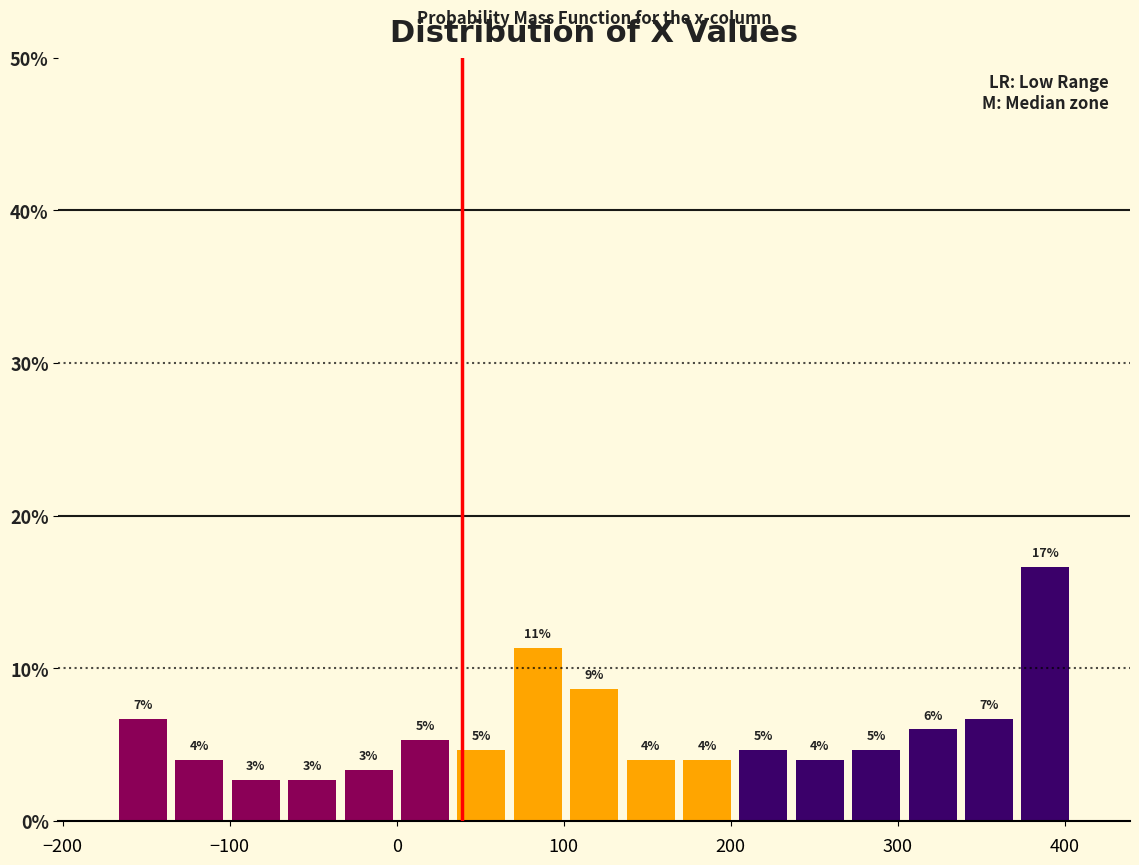

Around what value on the x-axis is the tallest bar? Give the approximate position of its centre, as read against the axis.

390